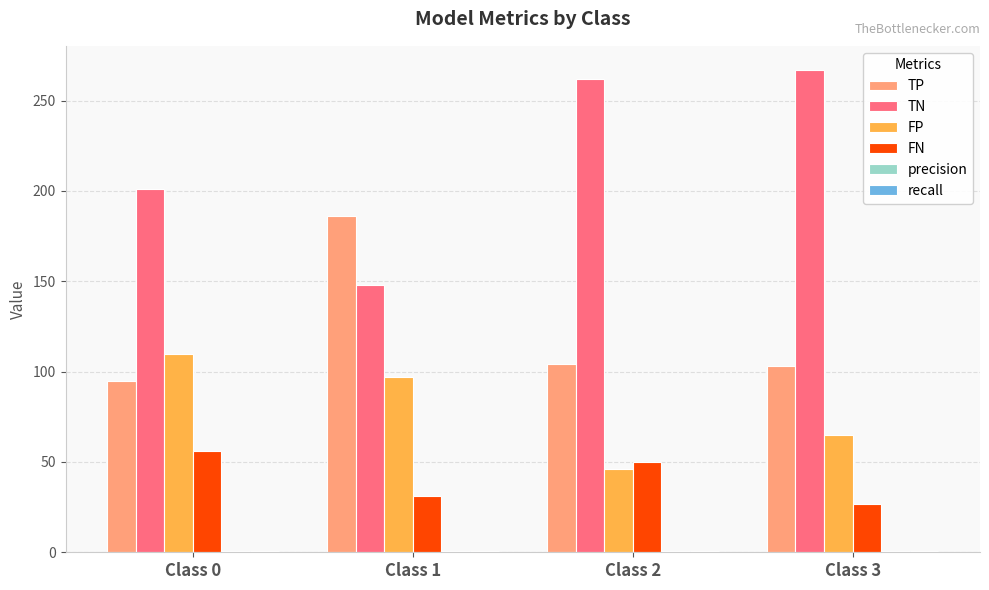

How many groups of bars are there?

4